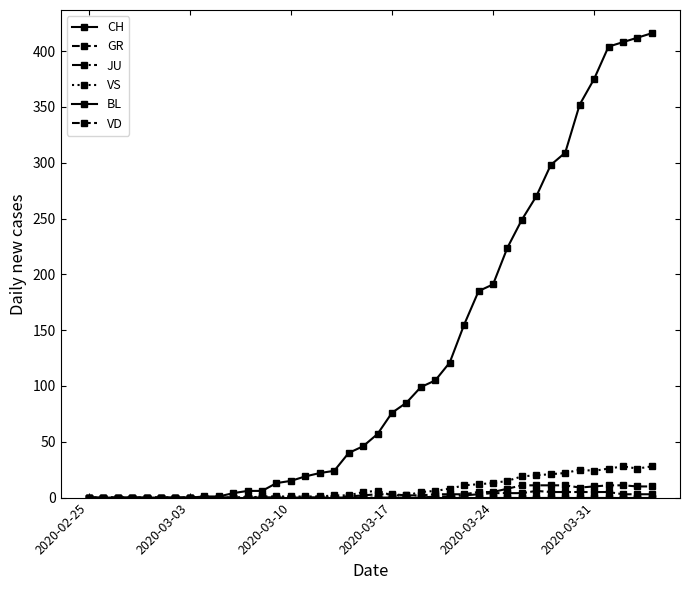

Is this an area chart (filled region under the line)?

No